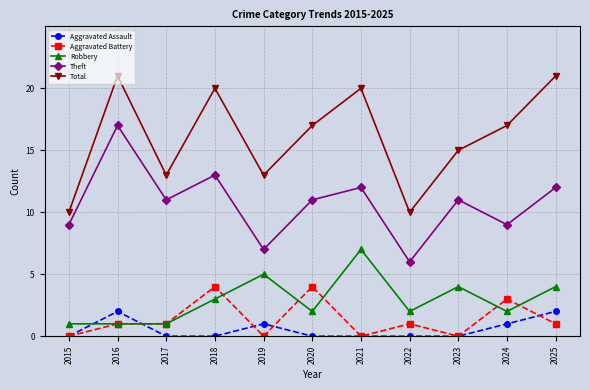

Does the chart display data point markers on the line(s)?

Yes